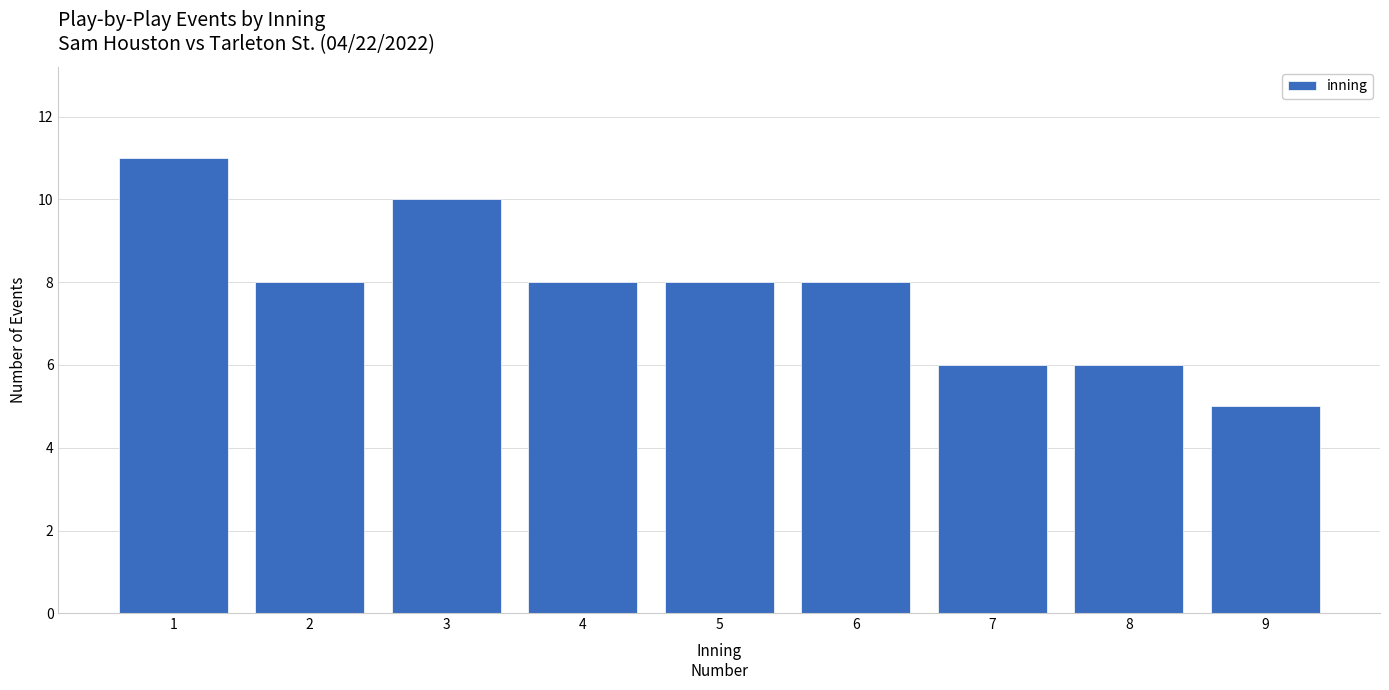

Reading left to right, transcribe all the data shown in this chart.

1=11	2=8	3=10	4=8	5=8	6=8	7=6	8=6	9=5